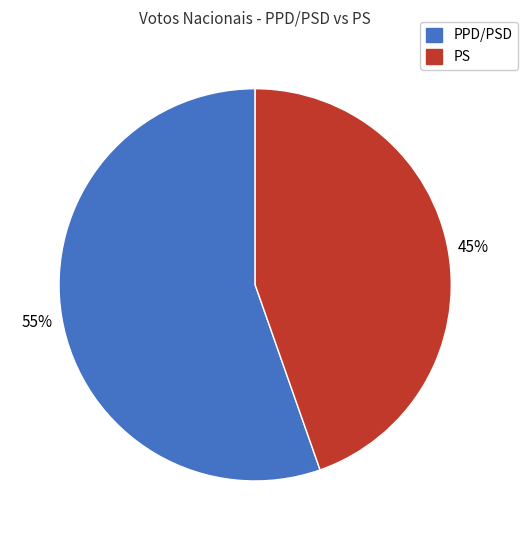

How many segments does this pie chart have?

2